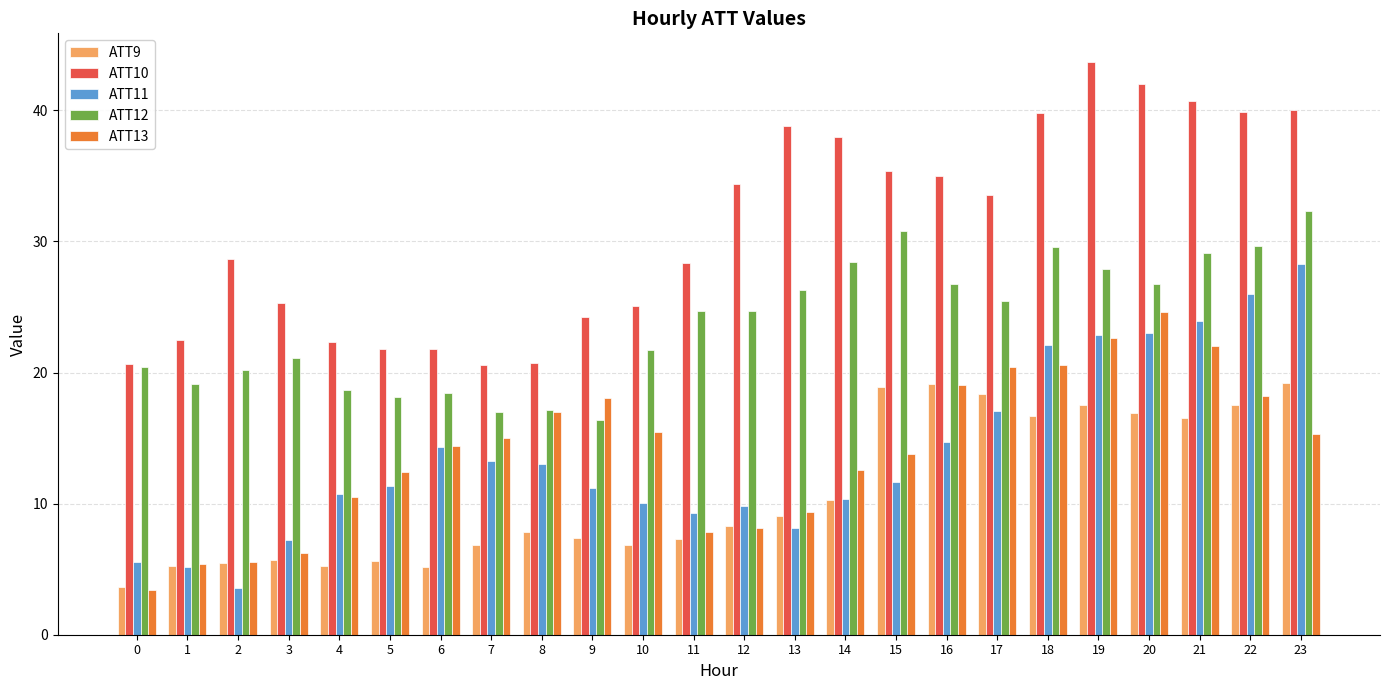

At which label does ATT11 first exceed 11?

5